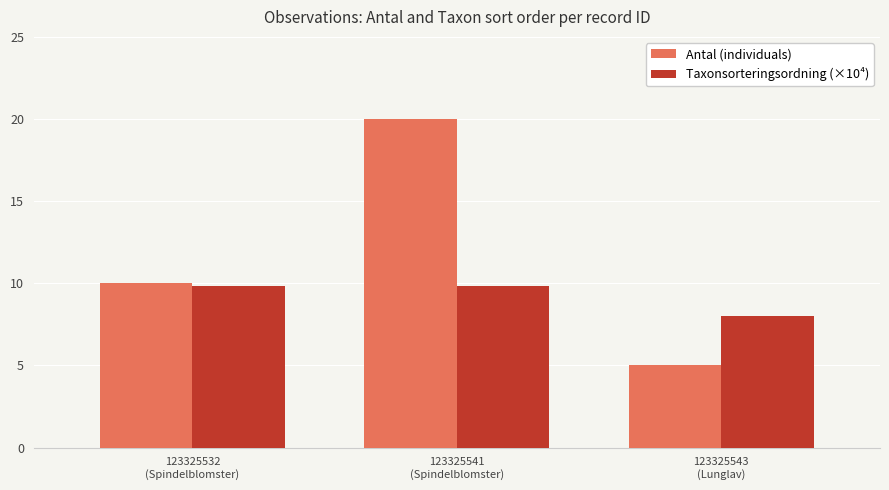

What value does the Taxonsorteringsordning (×10⁴) series have at 123325532
(Spindelblomster)?

9.8